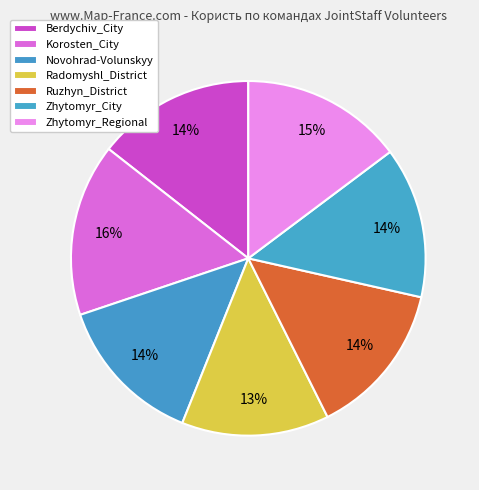

How many segments does this pie chart have?

7